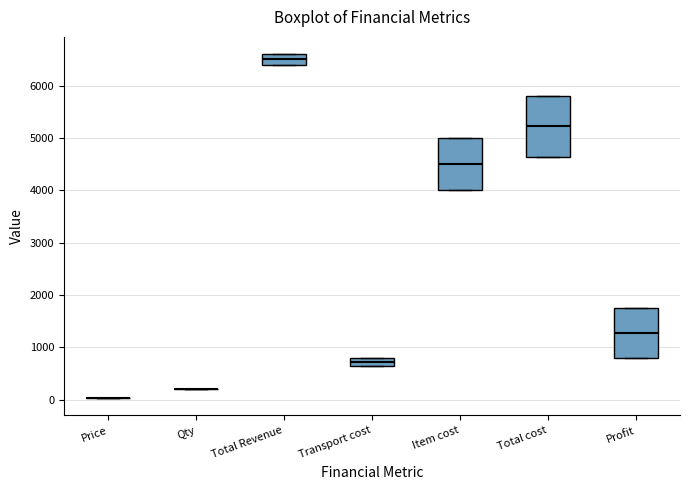

Reading left to right, transcribe this box plot: for each box, give where its median line is, the range the box spans, and where its two whiskers end, as read against the y-axis. The values are not printed on the chart, so give them approximately, as read against the axis.

Price: box collapsed to a line at 0, whiskers 0 to 0
Qty: box collapsed to a line at 200, whiskers 200 to 200
Total Revenue: median 6500, box 6400 to 6600, whiskers 6400 to 6600
Transport cost: median 700, box 600 to 800, whiskers 600 to 800
Item cost: median 4500, box 4000 to 5000, whiskers 4000 to 5000
Total cost: median 5200, box 4600 to 5800, whiskers 4600 to 5800
Profit: median 1300, box 800 to 1800, whiskers 800 to 1800